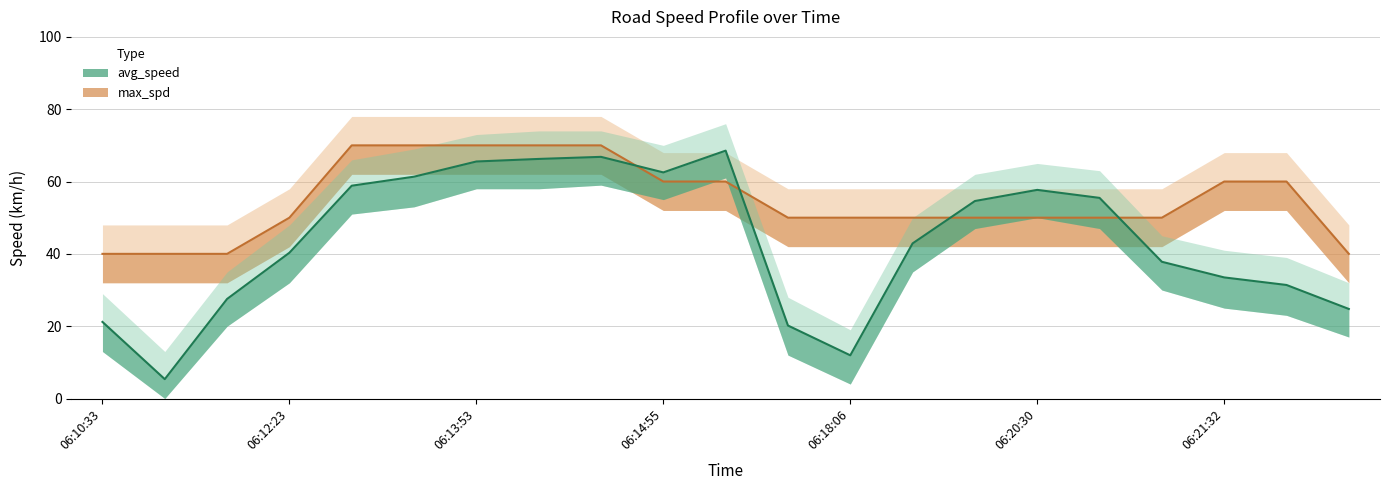

True or false: avg_speed has a value of 68.5 at 06:16:38.

True